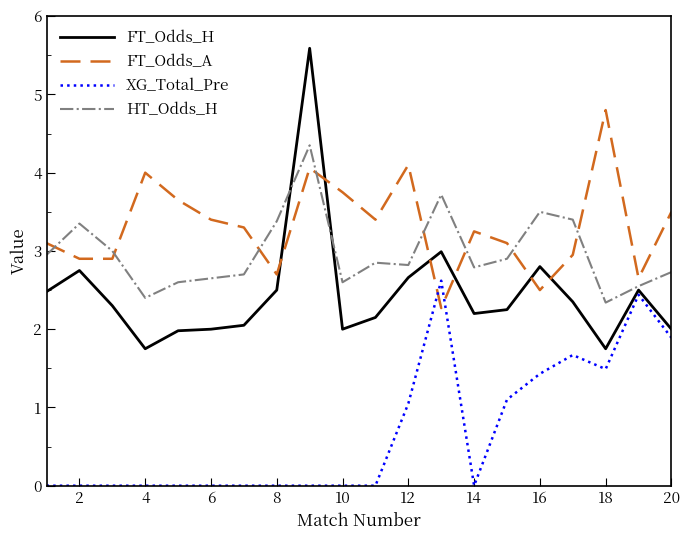

Rank the series by their maximum value, from lowest to highest.

XG_Total_Pre, HT_Odds_H, FT_Odds_A, FT_Odds_H